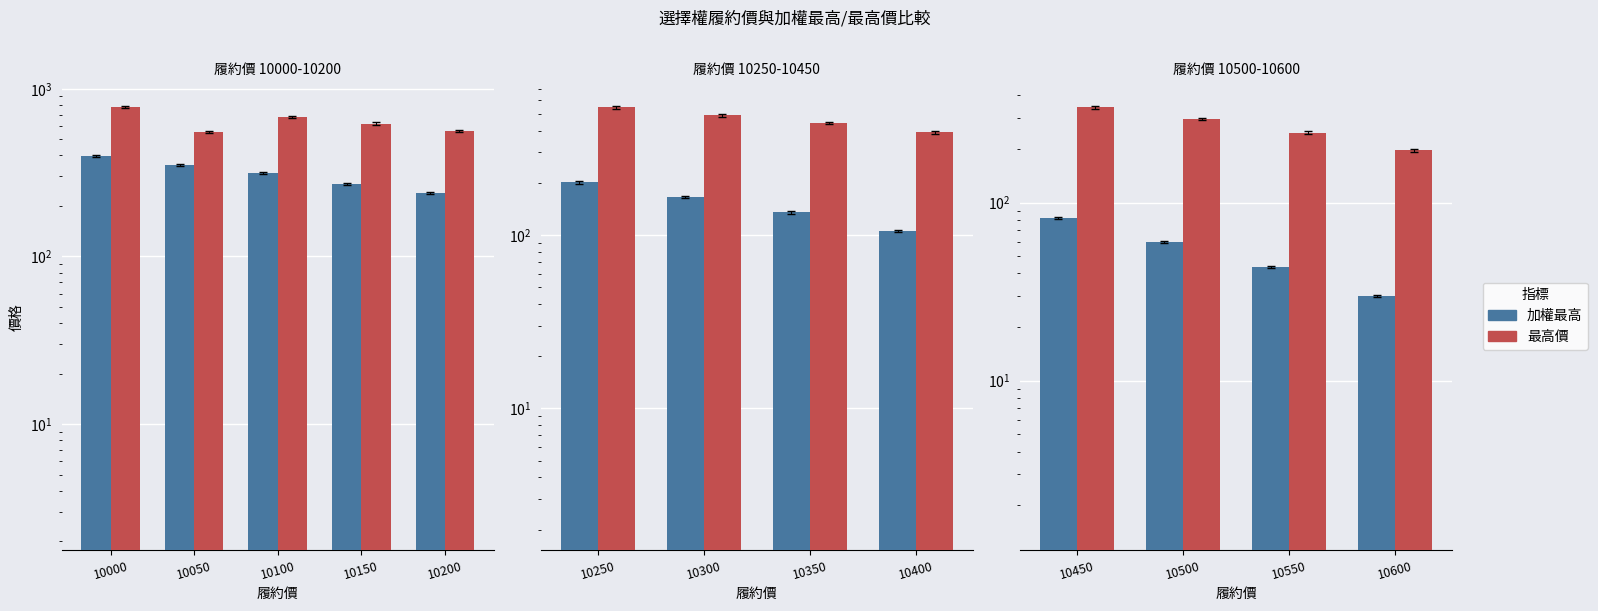

Between 10550 and 10450, which is larger?

10450